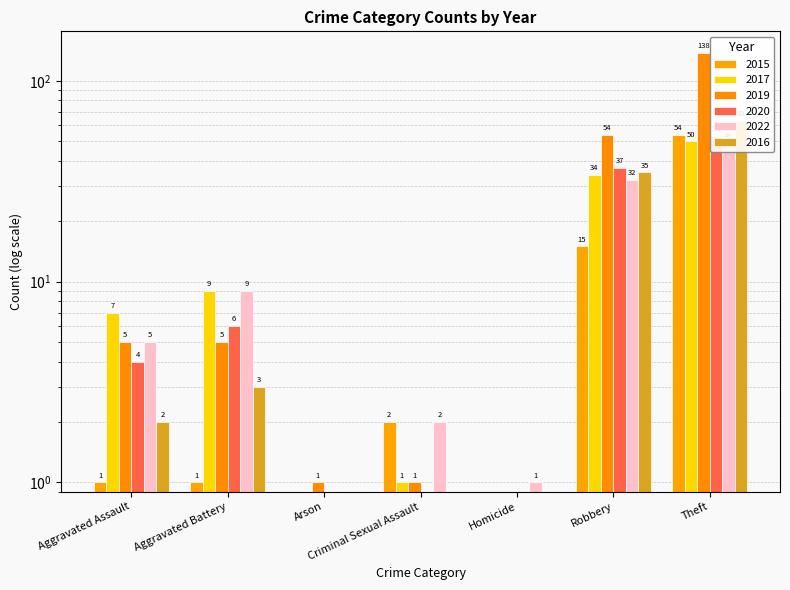

At which label is 2015 closest to 27?

Robbery